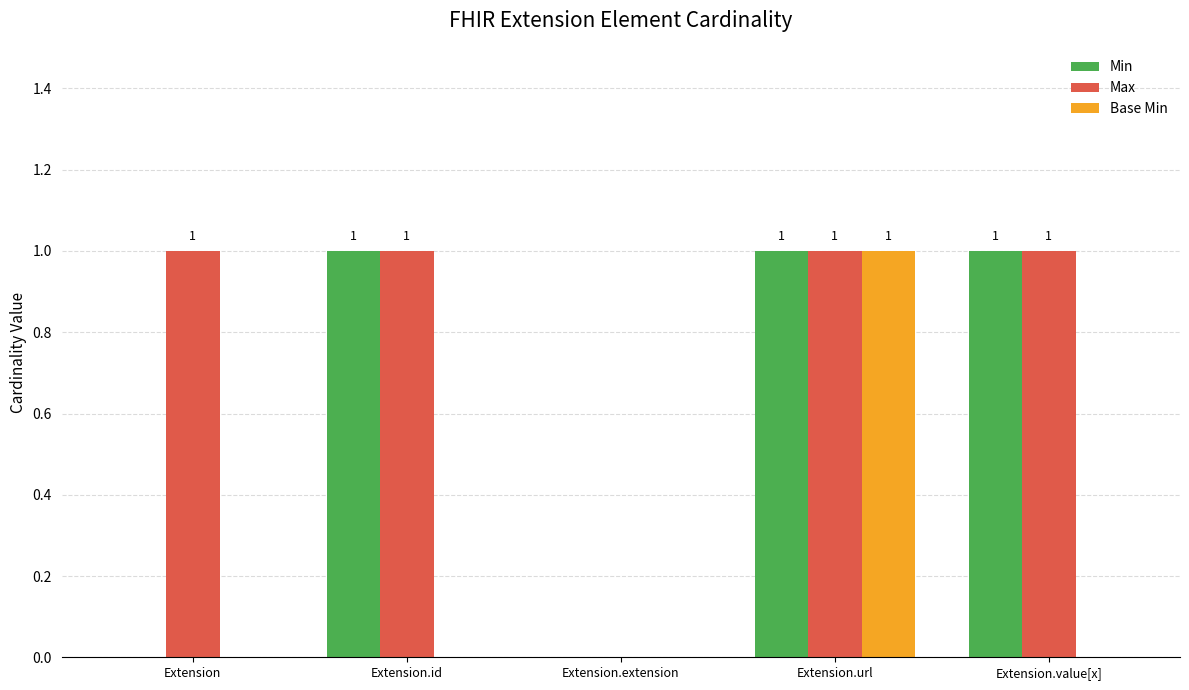

How many Base Min values are between 0 and 1?

5